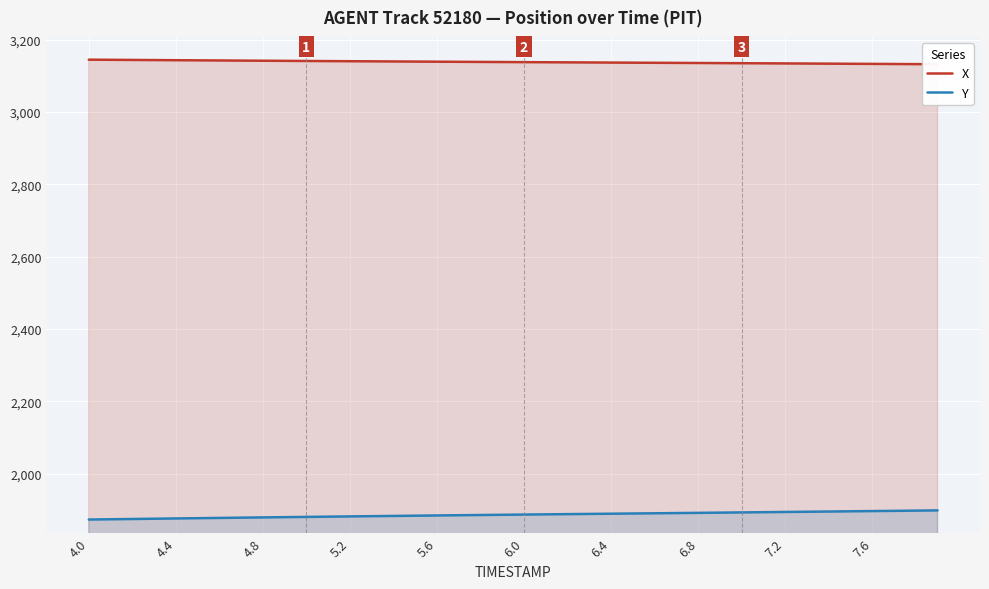

True or false: Y has more than 0 interior local peaks.

False